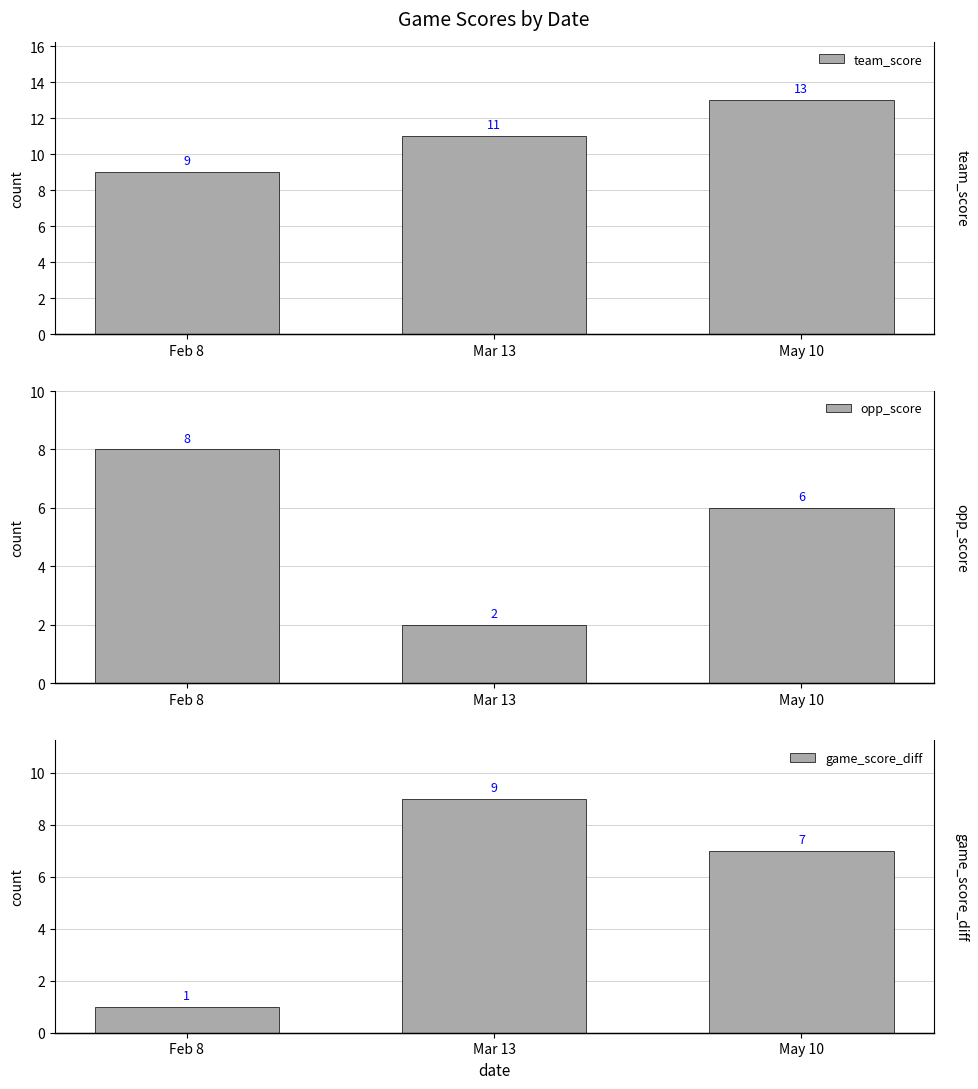

What is the spread (max minus min) of values at May 10?

7